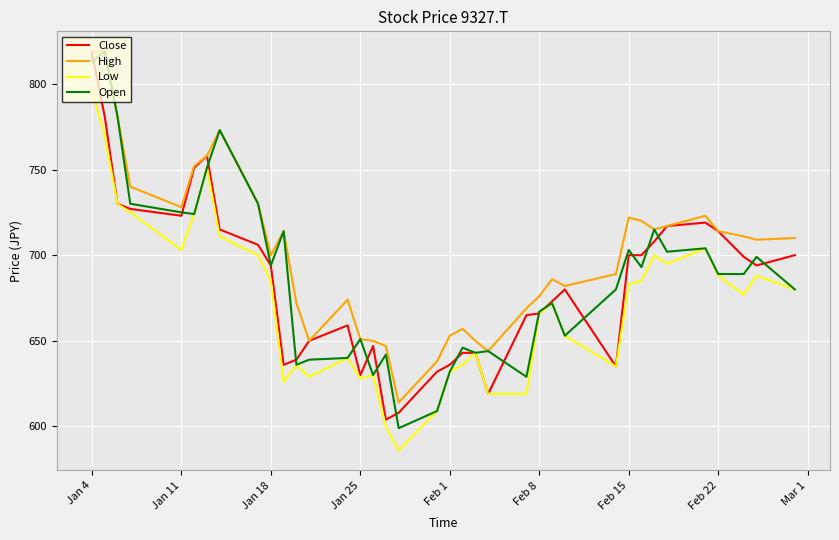

True or false: High and Low intersect in this chart.

False